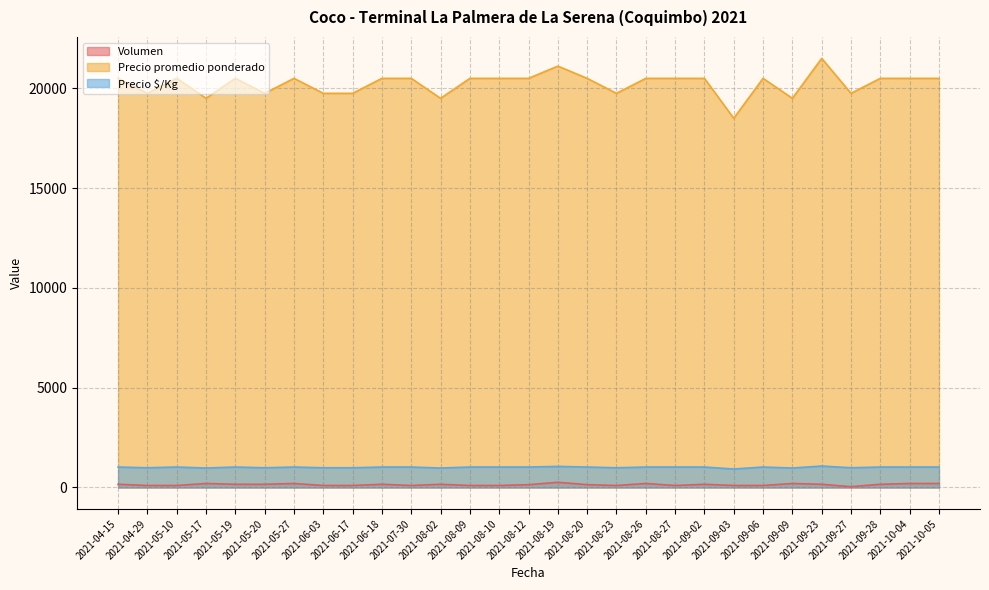

What is the difference between the maximum and minimum values in the Precio $/Kg series?

150